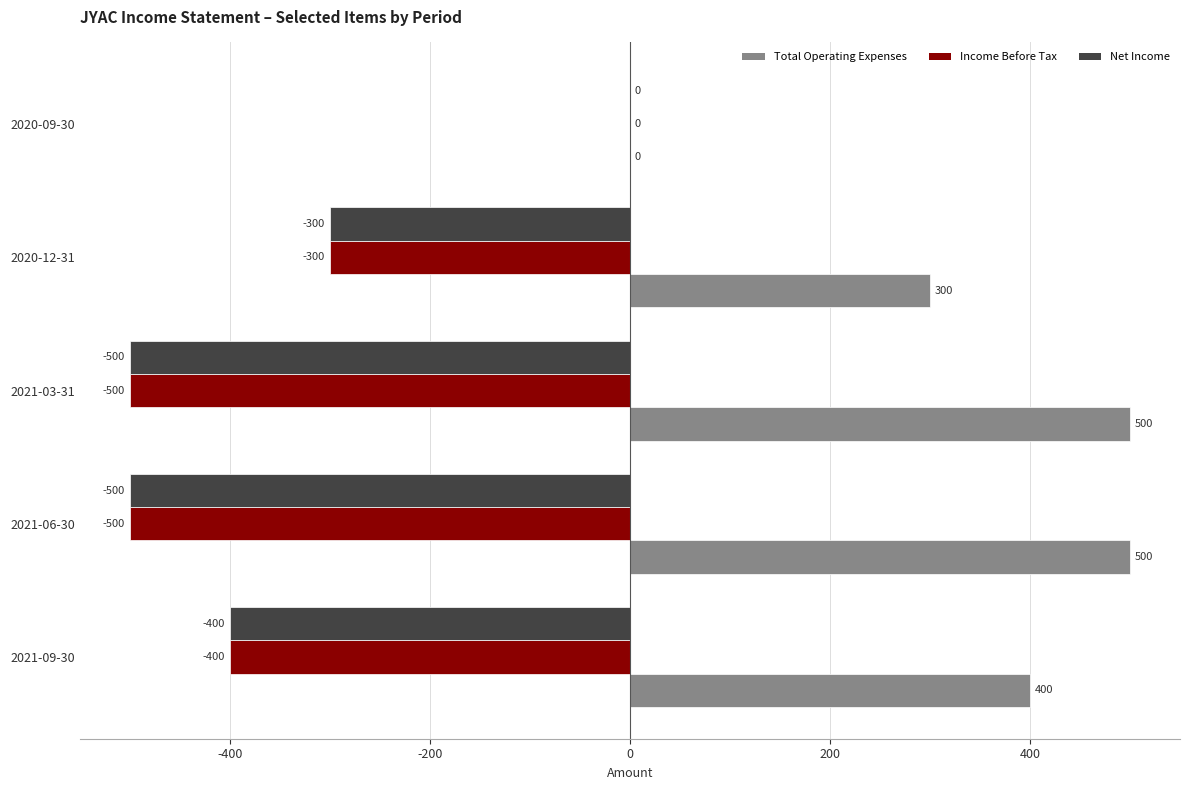

What are all the series names shown in the legend?

Total Operating Expenses, Income Before Tax, Net Income